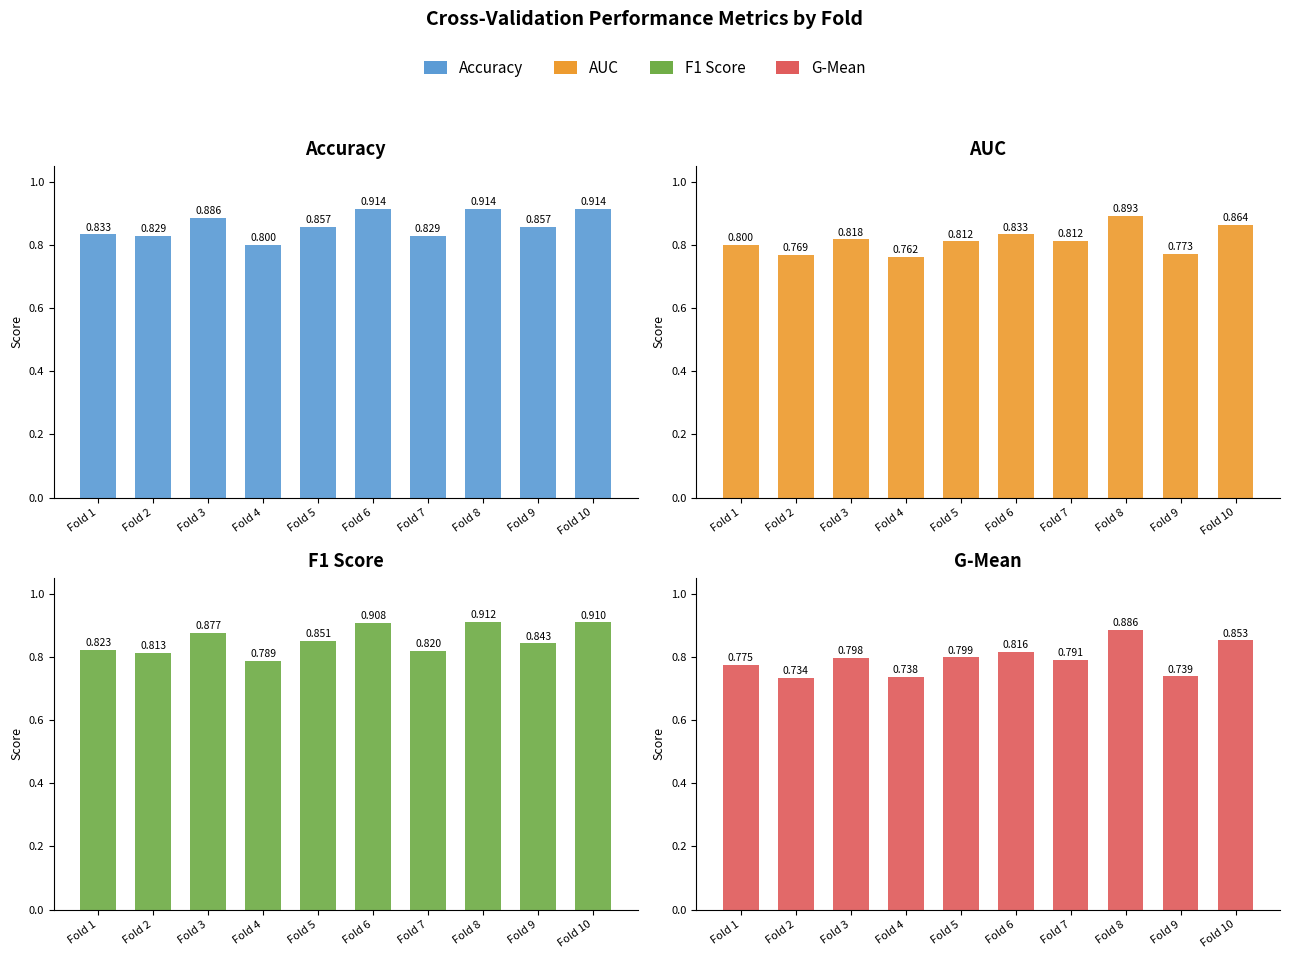

Rank the series by their maximum value, from lowest to highest.

G-Mean, AUC, F1 Score, Accuracy